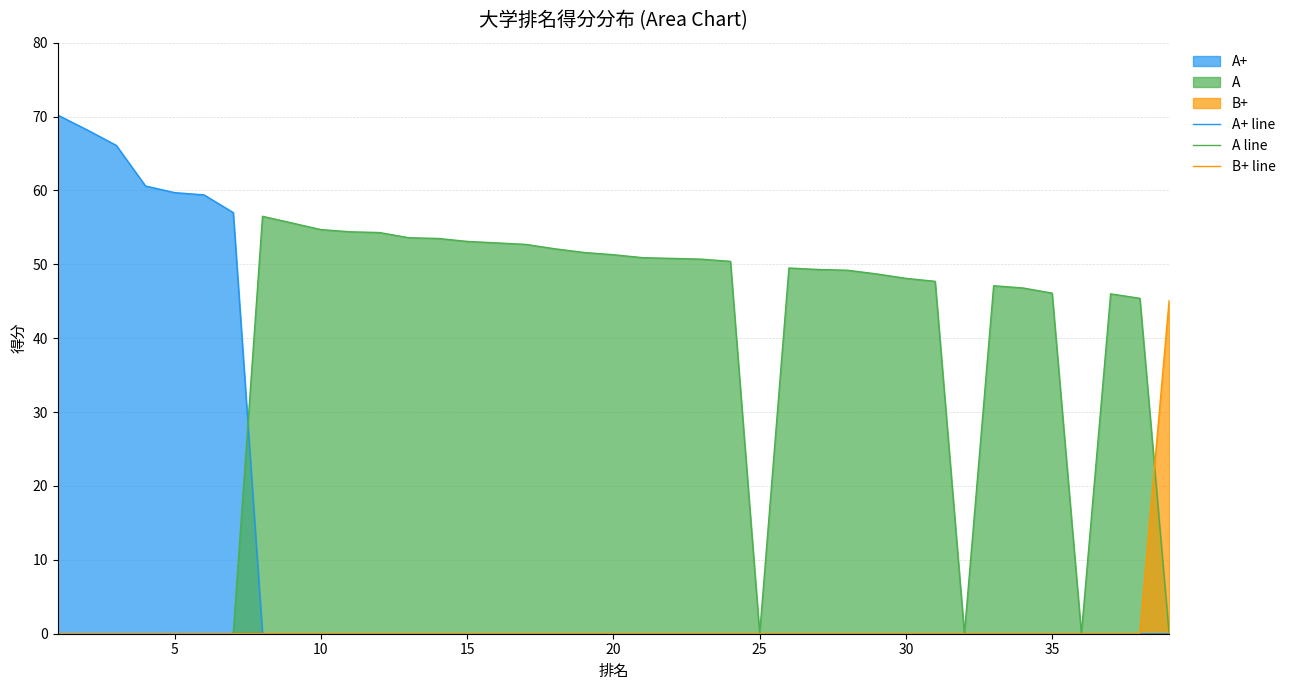

List the series in order of their overall mean, highest first.

A line, A+ line, B+ line